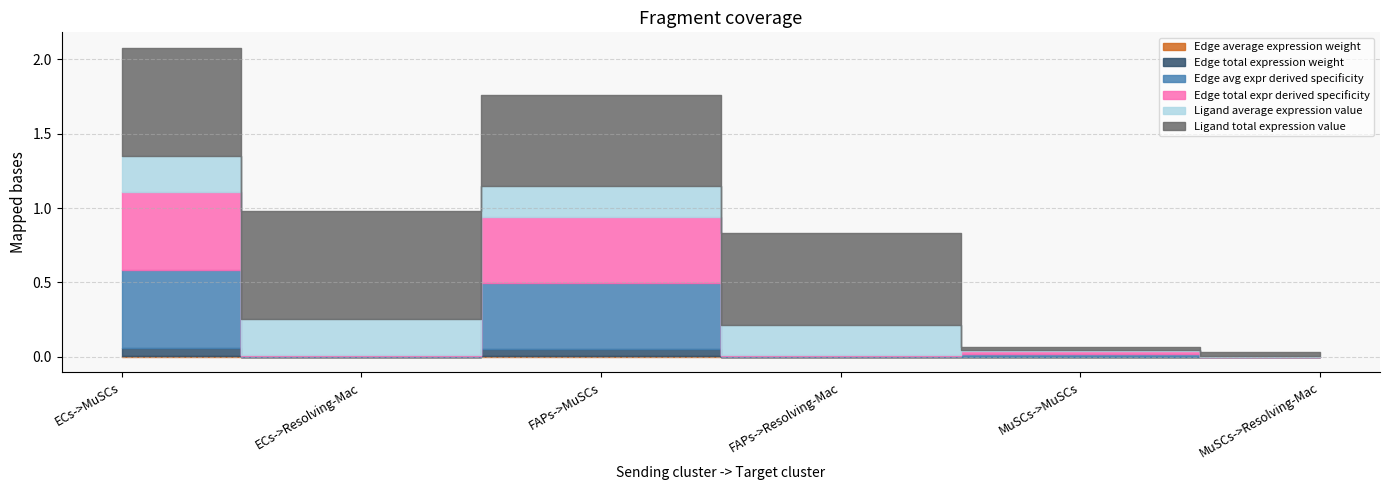

The value of Edge total expr derived specificity at MuSCs->Resolving-Mac is 0.0. True or false?

False